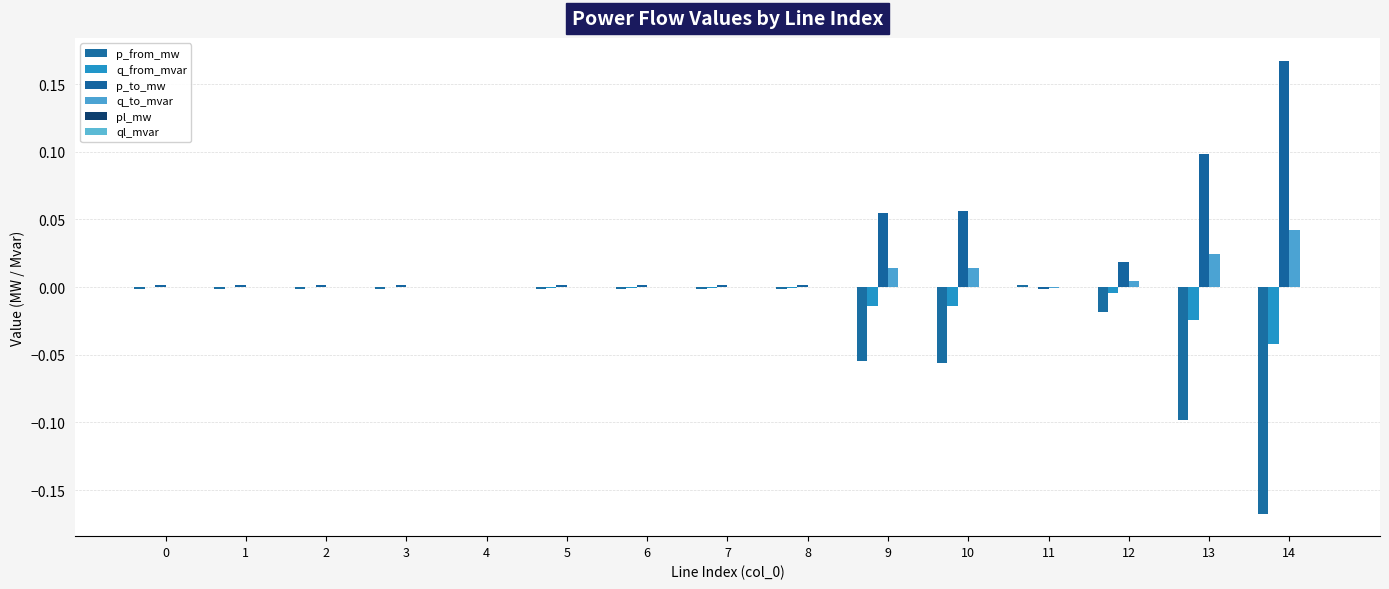

How many series are shown in this chart?

6